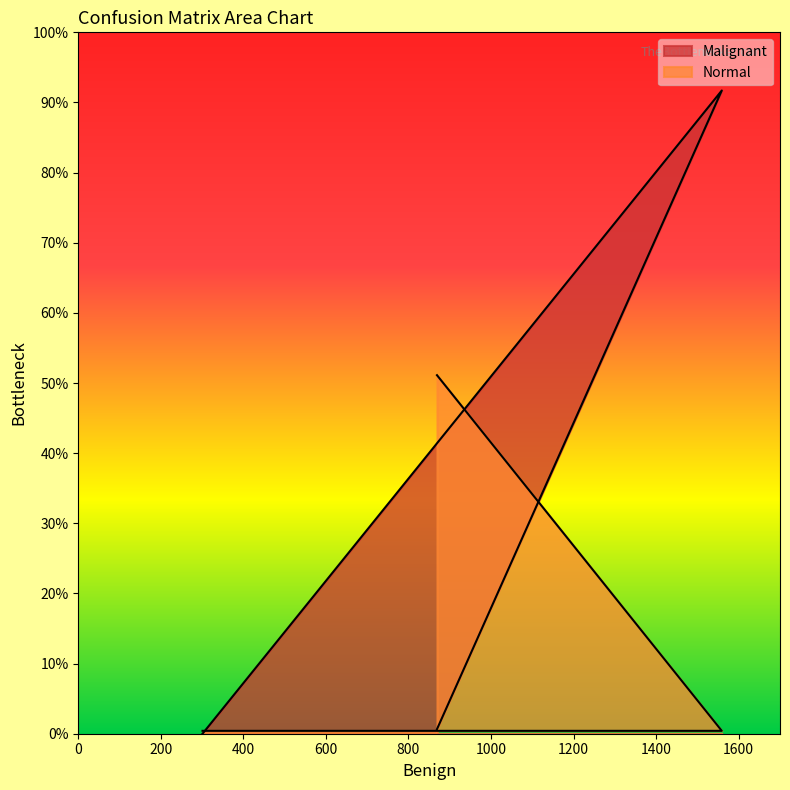

How many Normal values are between 7 and 869?

3